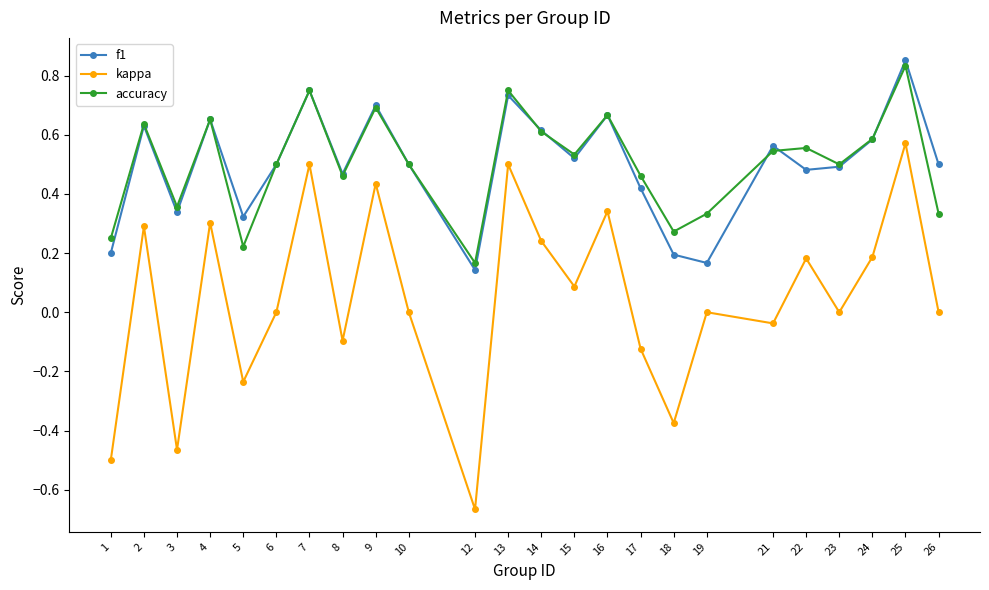

At which label does kappa reach its minimum?

12